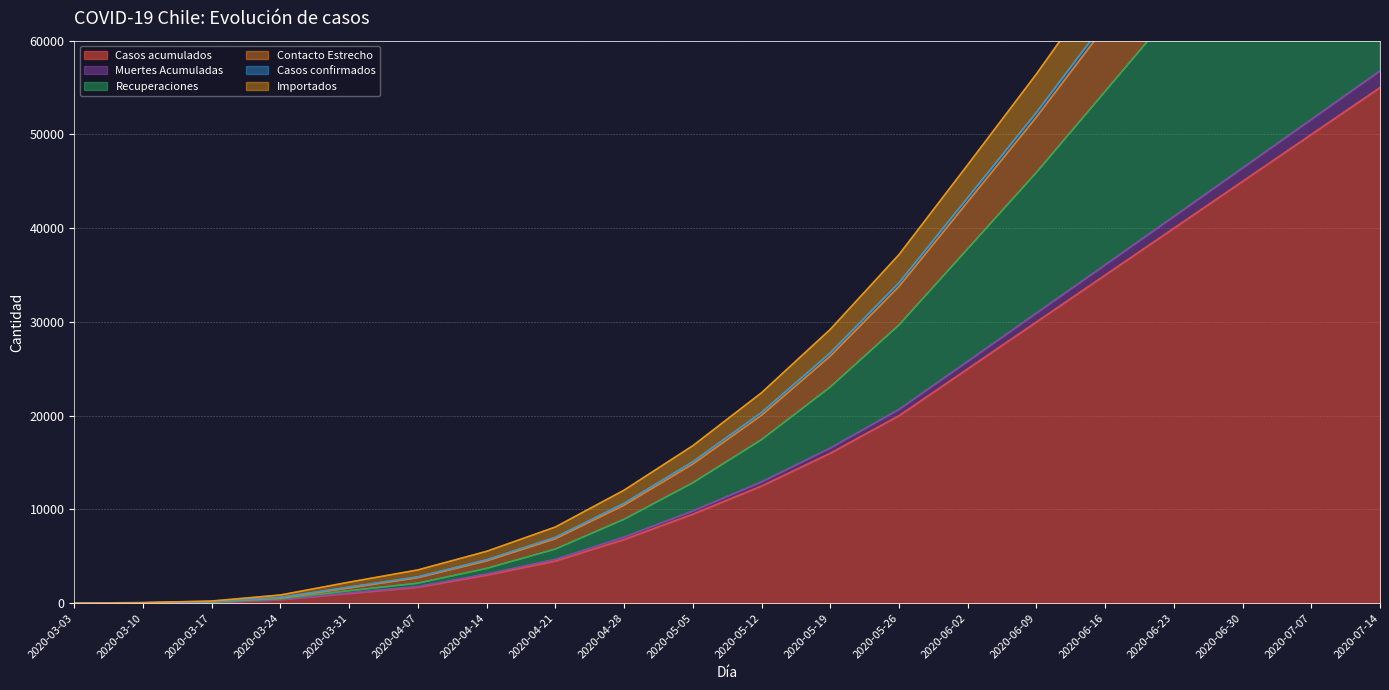

What is the greatest value displayed?

110140